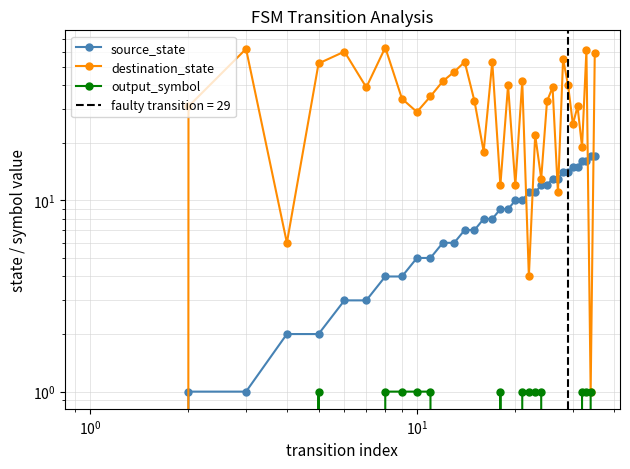

How many lines are shown in the chart?

3